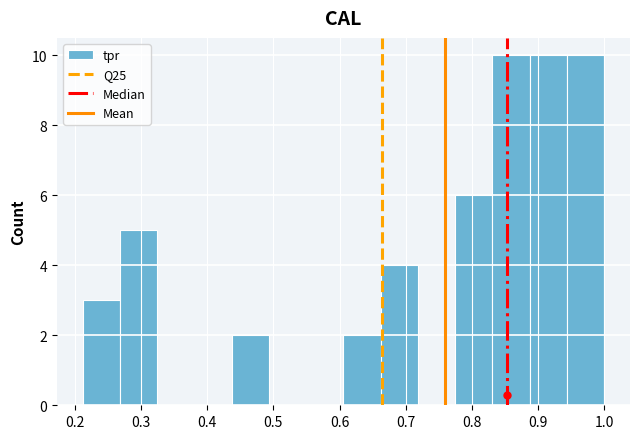

Reading left to right, list every bar in this chart as the range it spans on the x-axis followed by its height. Neither the bar edges nor the heights are printed on the chart, so give them approximately, as read against the axes.

0.21 to 0.27: 3
0.27 to 0.32: 5
0.32 to 0.38: 0
0.38 to 0.44: 0
0.44 to 0.49: 2
0.49 to 0.55: 0
0.55 to 0.61: 0
0.61 to 0.66: 2
0.66 to 0.72: 4
0.72 to 0.77: 0
0.77 to 0.83: 6
0.83 to 0.89: 10
0.89 to 0.94: 10
0.94 to 1.00: 10